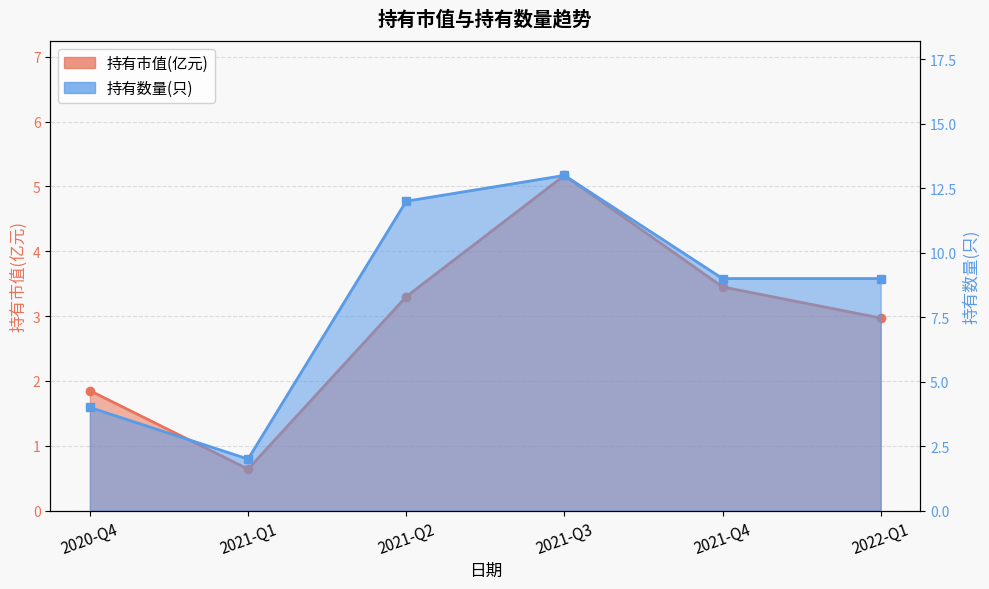

At which category is the sum across all series the highest?

2021-Q3